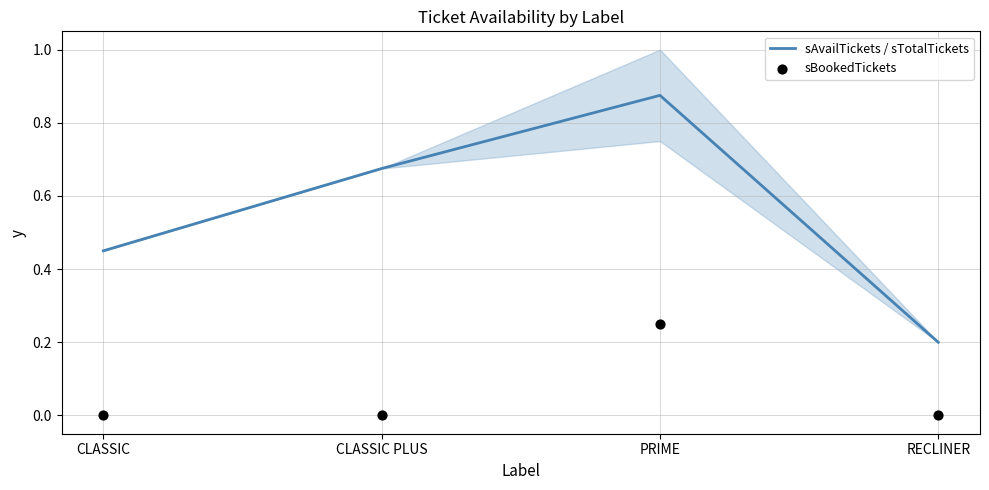

What is the total value across all series at CLASSIC PLUS?

0.7